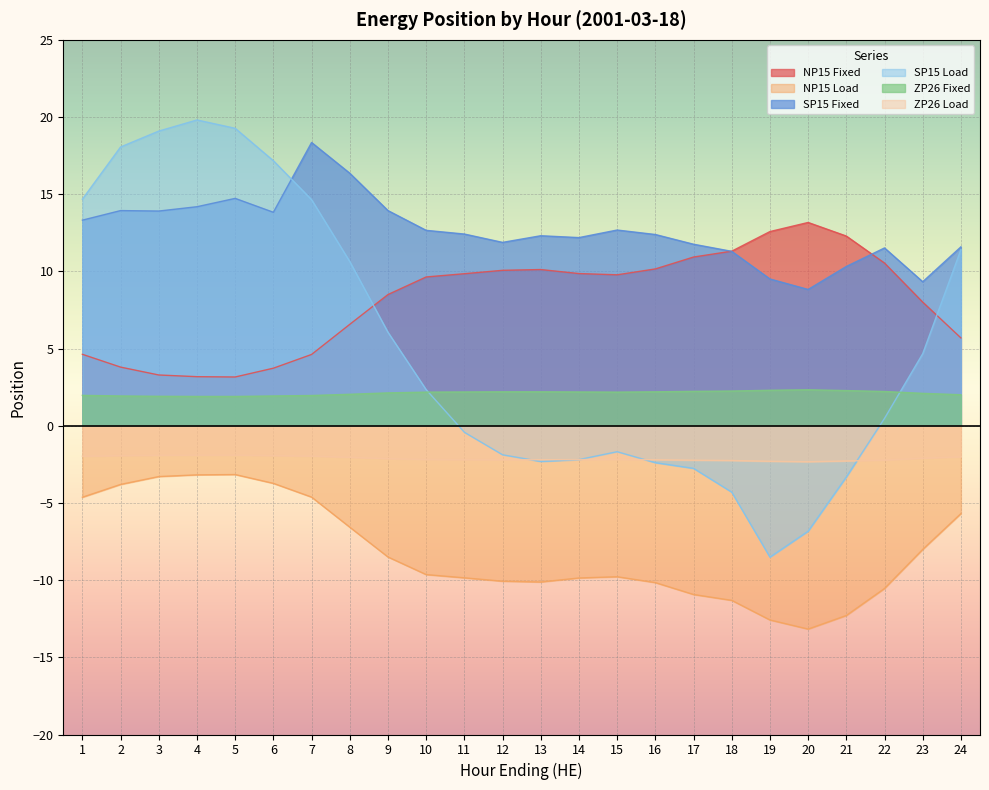

Is it true that SP15 Fixed equals 9.3 at 23?

True